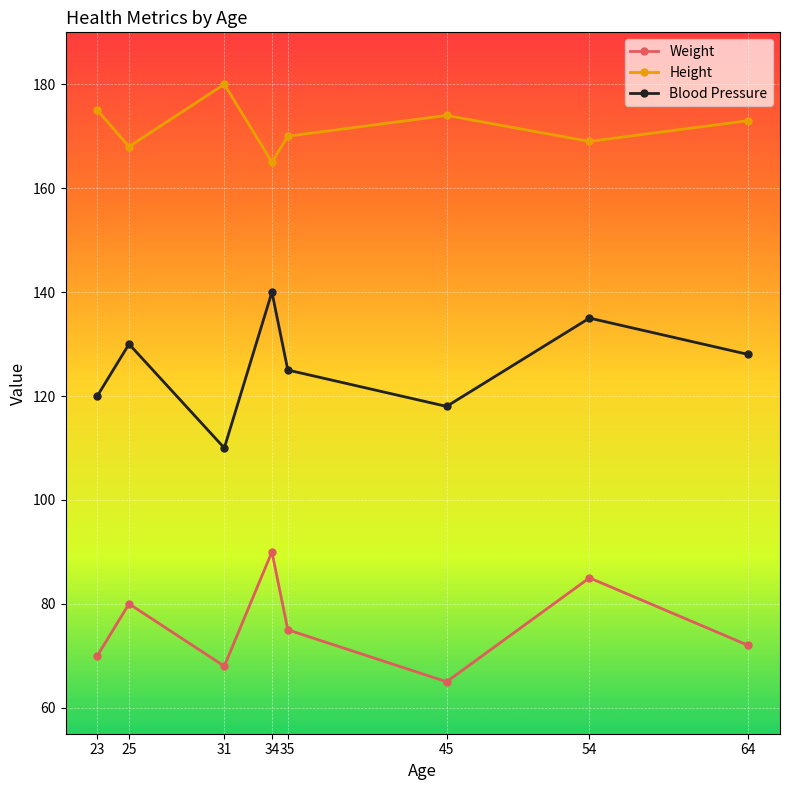

How many series are shown in this chart?

3